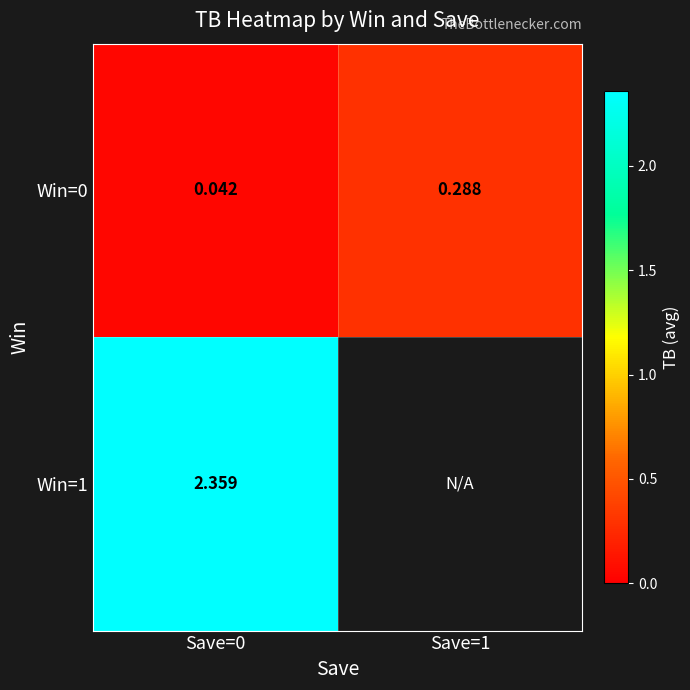

Is the value of Win=0 at Save=1 greater than the value of Win=1 at Save=0?

No